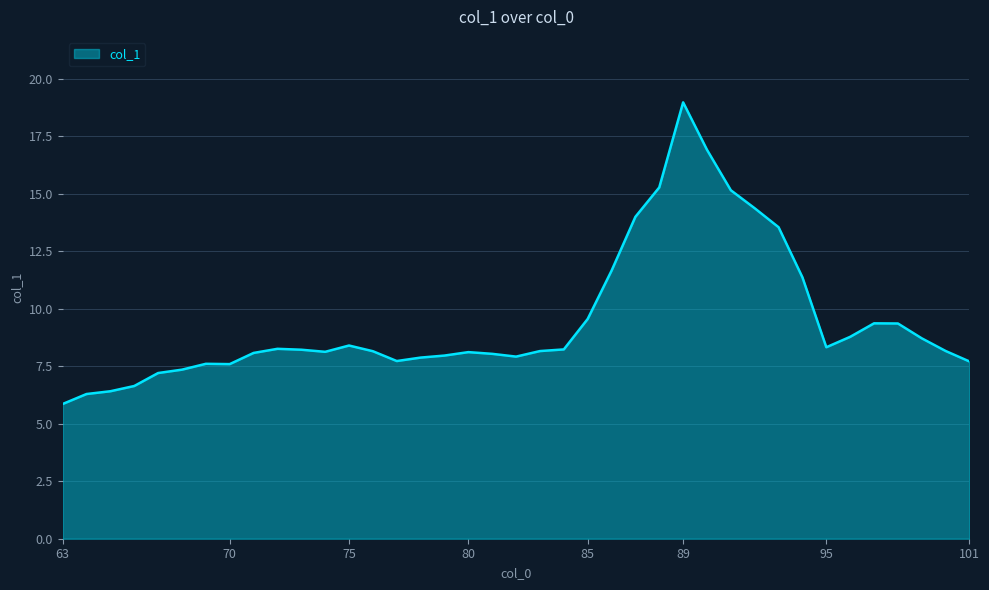

What is the greatest value displayed?

19.0